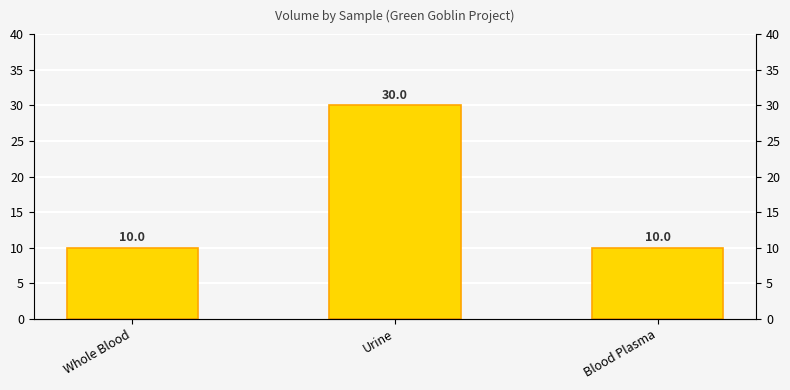

How many series are shown in this chart?

1